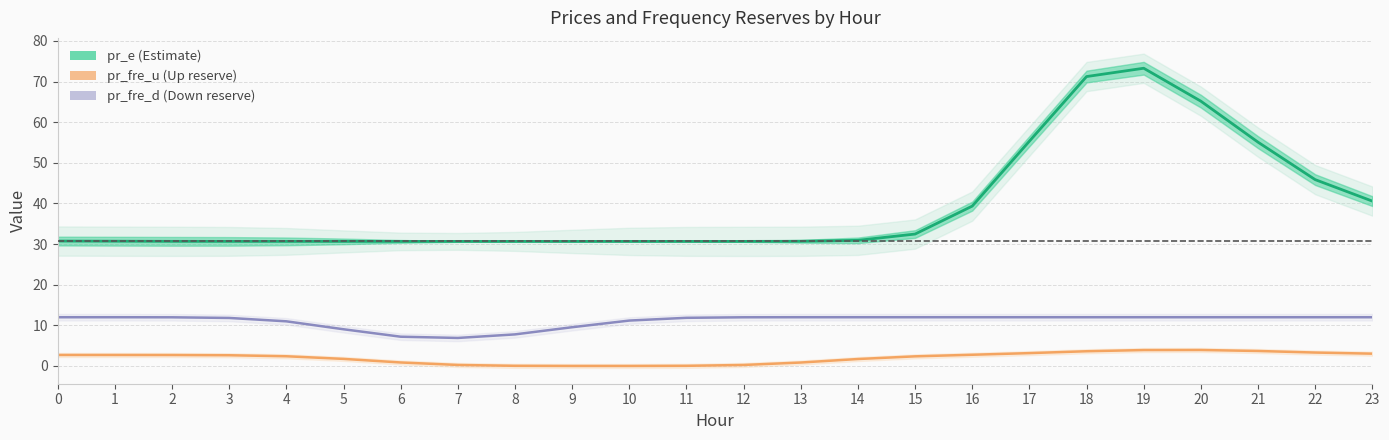

List the labels in order of pr_fre_u value, smallest first.

9, 10, 11, 8, 12, 7, 13, 6, 14, 5, 15, 4, 3, 2, 1, 0, 16, 23, 17, 22, 18, 21, 19, 20